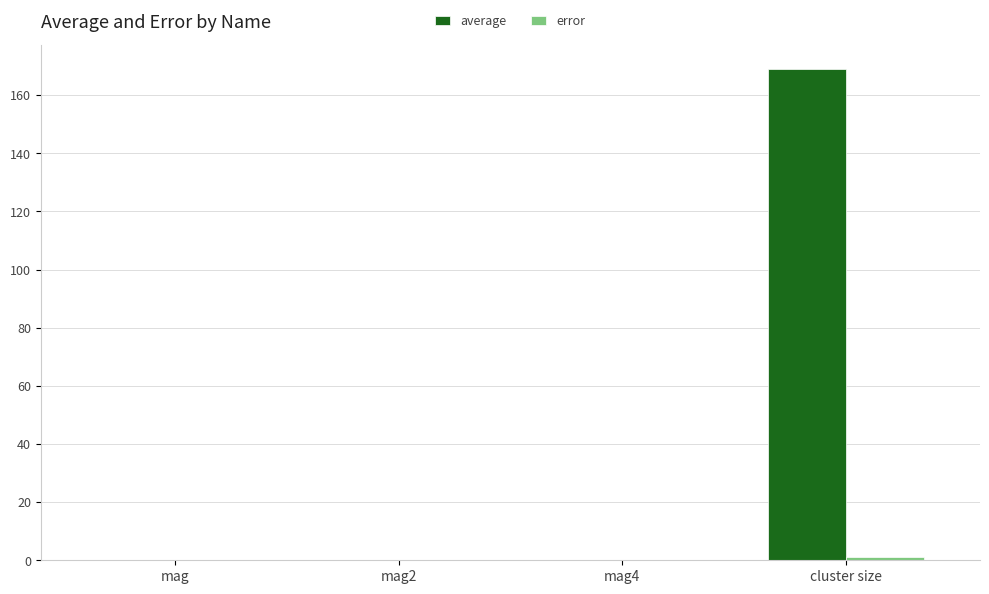

Which series has the largest total across all categories?

average